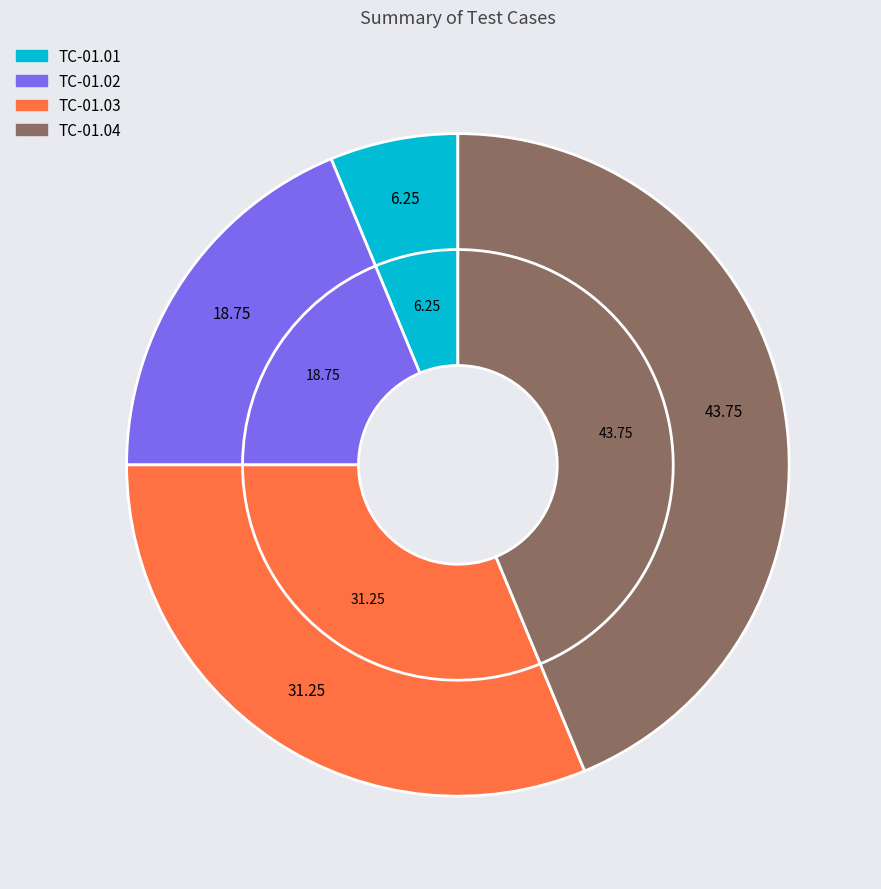

Which slice is the largest?

TC-01.04